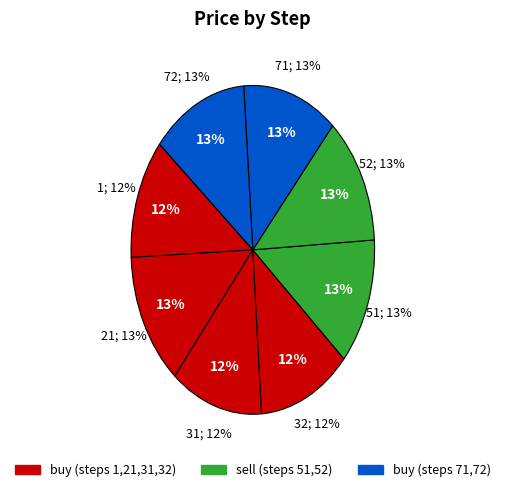

Which slice is the largest?

21